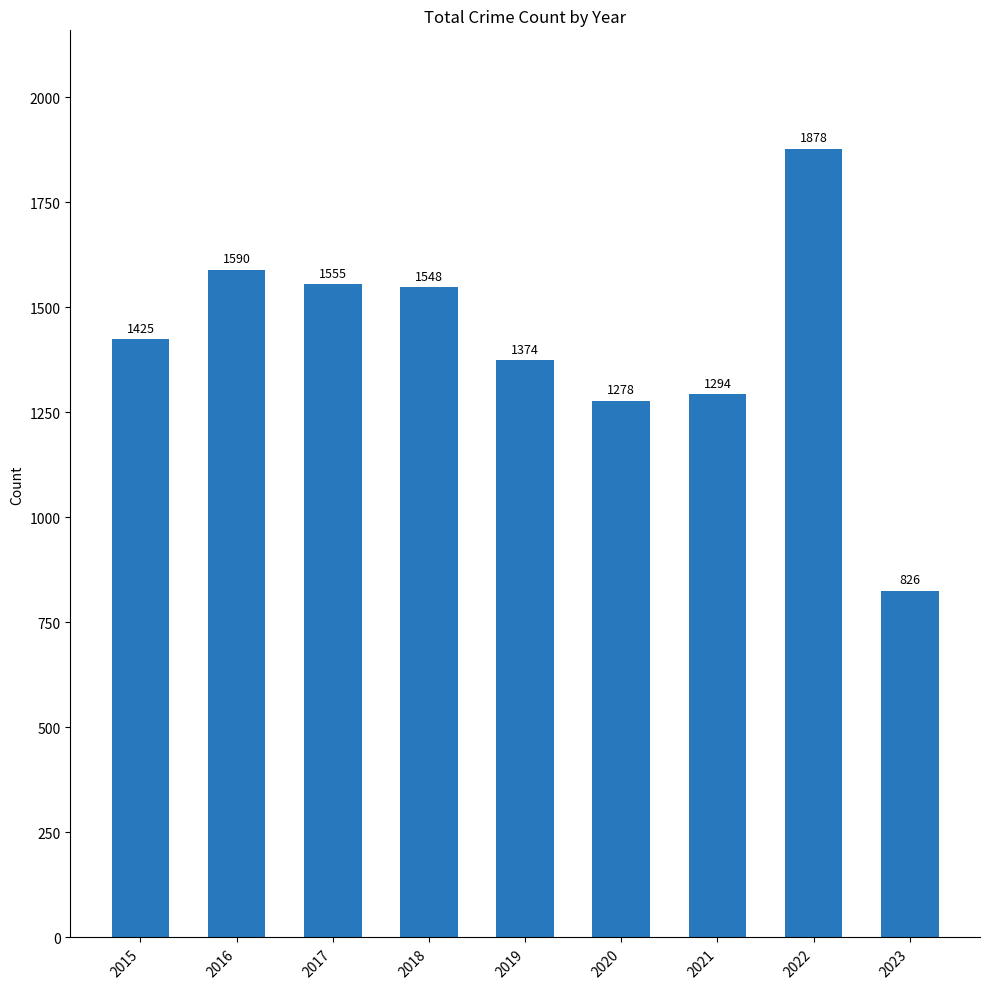

Rank the categories by value from highest to lowest.

2022, 2016, 2017, 2018, 2015, 2019, 2021, 2020, 2023